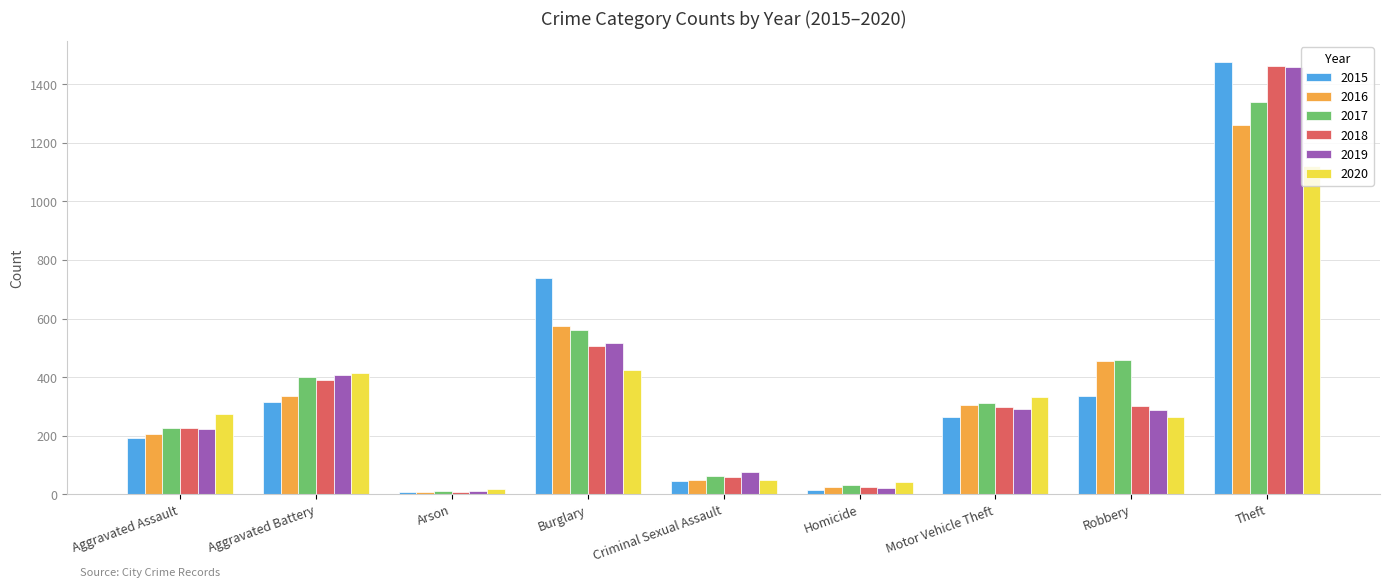

How many categories are shown in the chart?

9